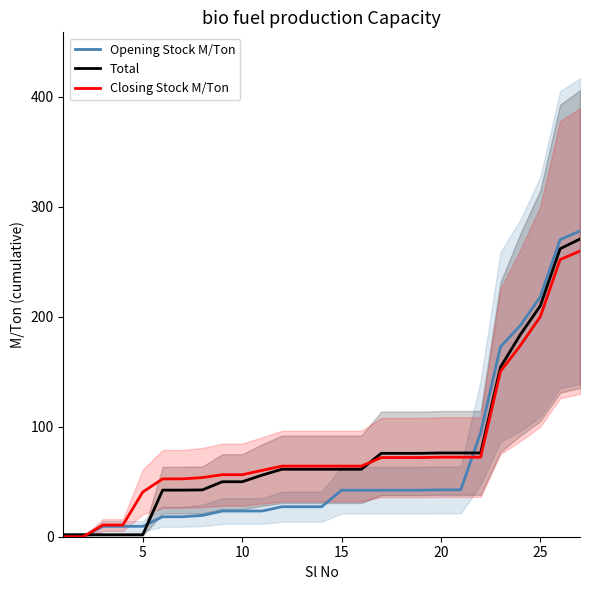

The value of Total at 12 is 98.2. True or false?

False